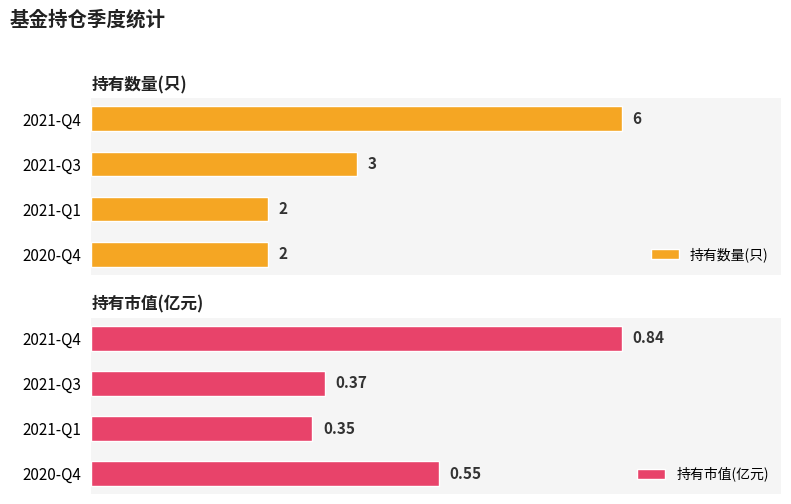

At how many categories does at least one series exceed 4?

1